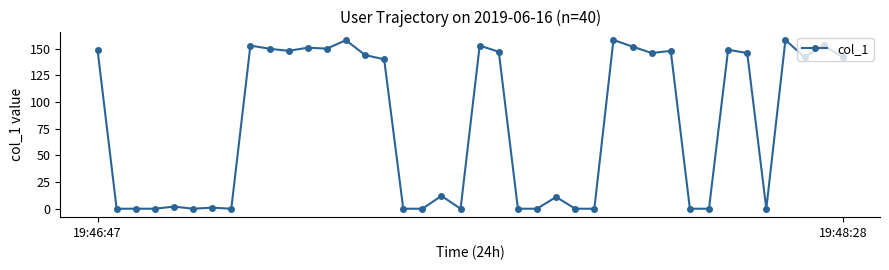

What is the value of the 40th point from the left?

141.8